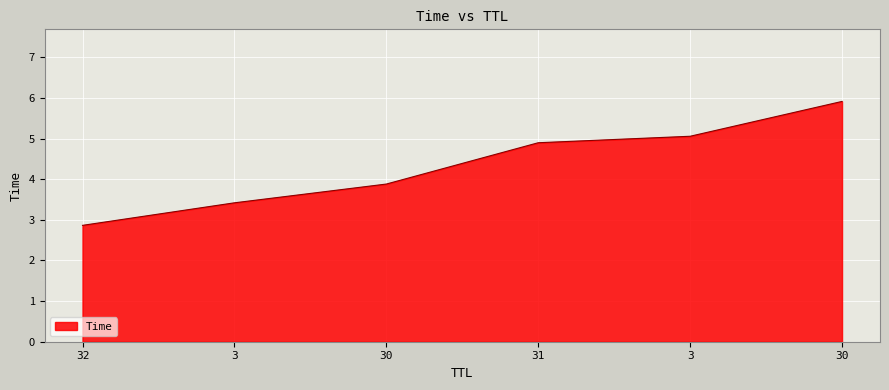

List the labels in order of value, largest first.

30, 3, 31, 30, 3, 32